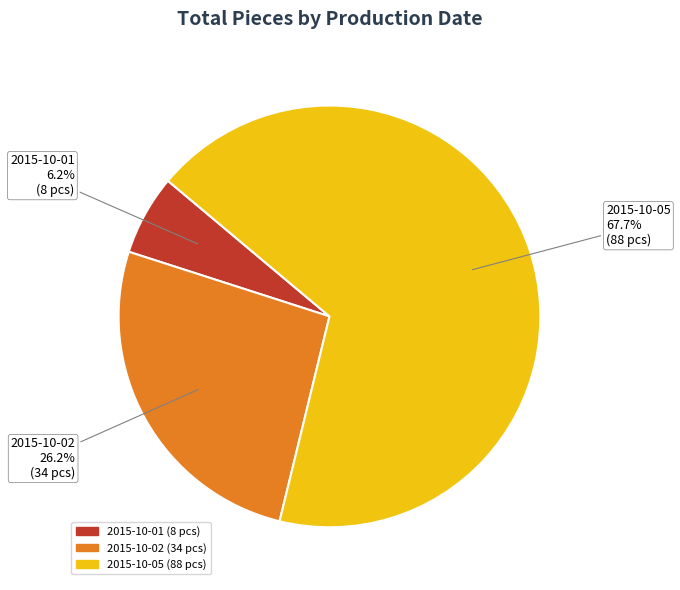

Rank the categories by value from highest to lowest.

2015-10-05, 2015-10-02, 2015-10-01